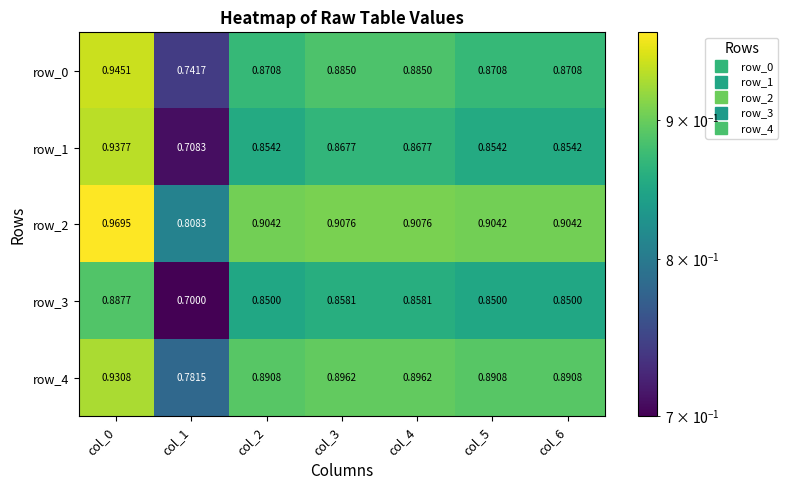

Is the value of row_4 at col_6 greater than the value of row_0 at col_1?

Yes